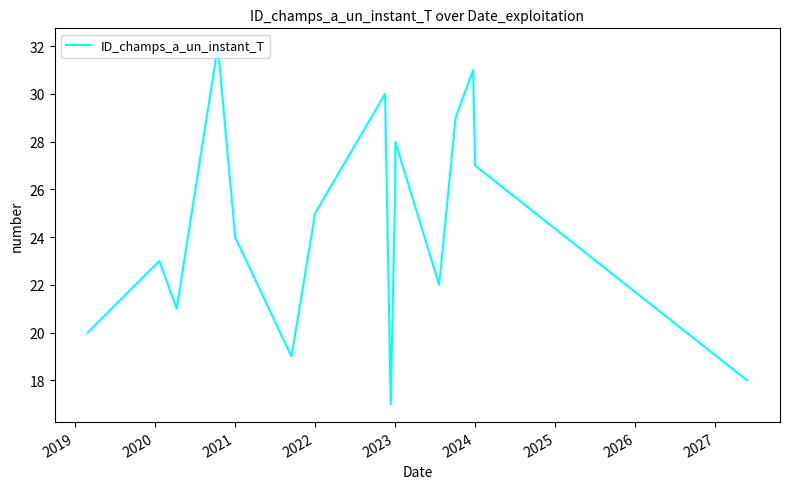

What is the smallest value displayed?

17